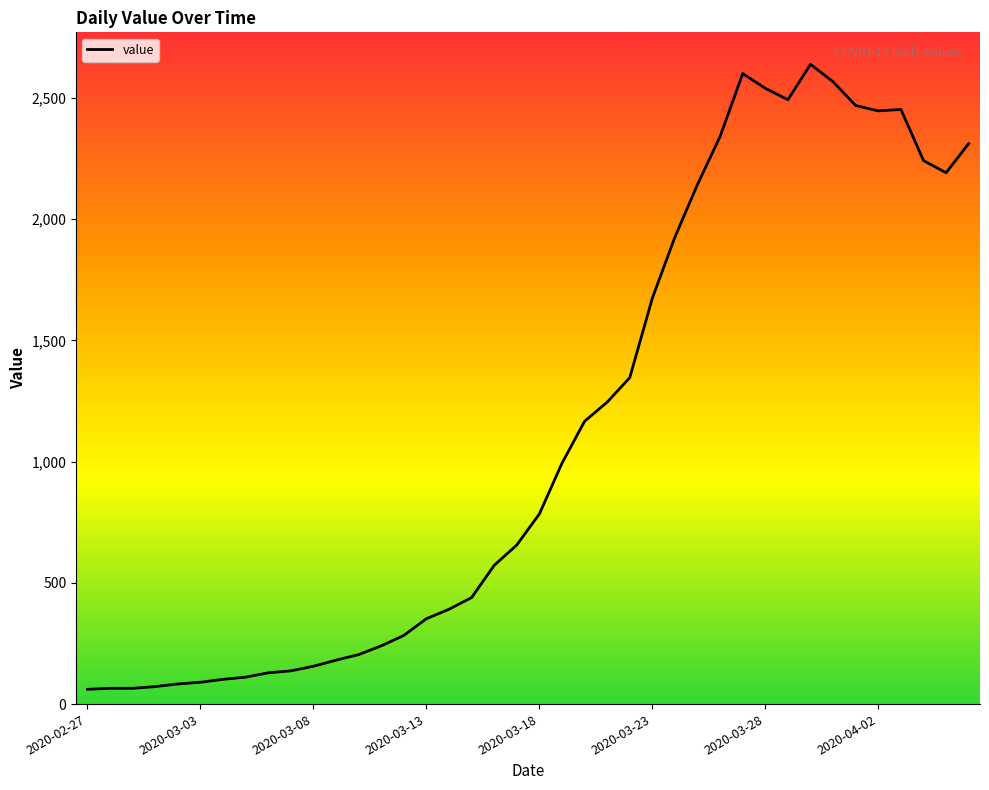

What is the maximum value shown in the chart?

2638